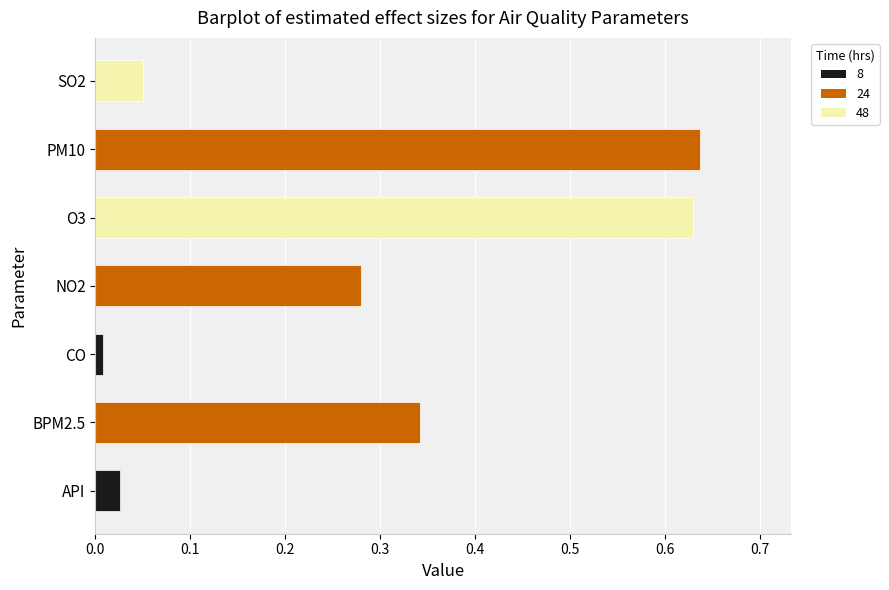

The value at SO2 is 0.0. True or false?

False